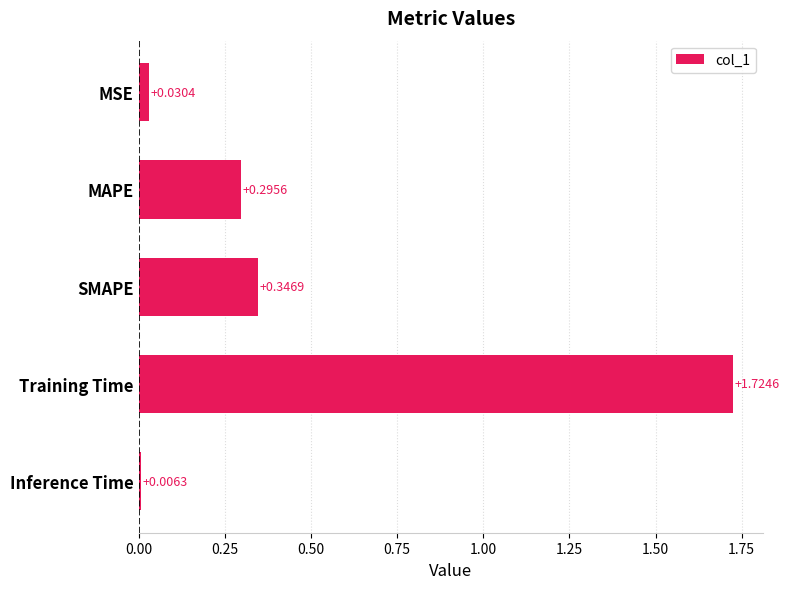

How many data points does each series have?

5